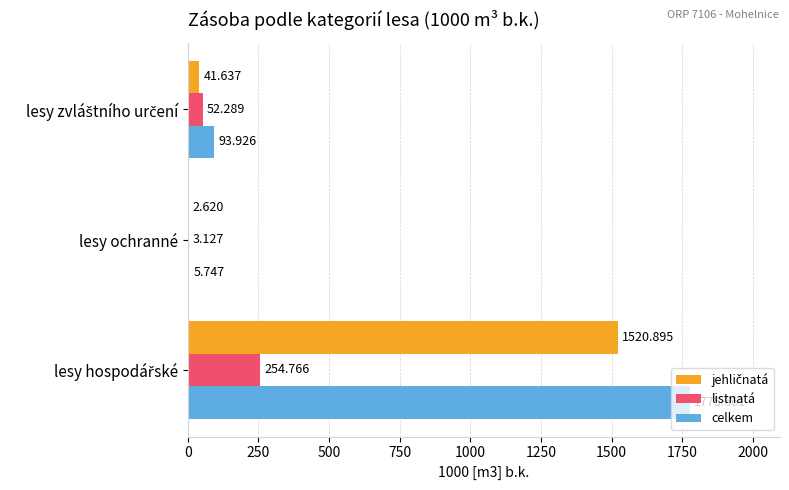

Which series has the largest total across all categories?

celkem